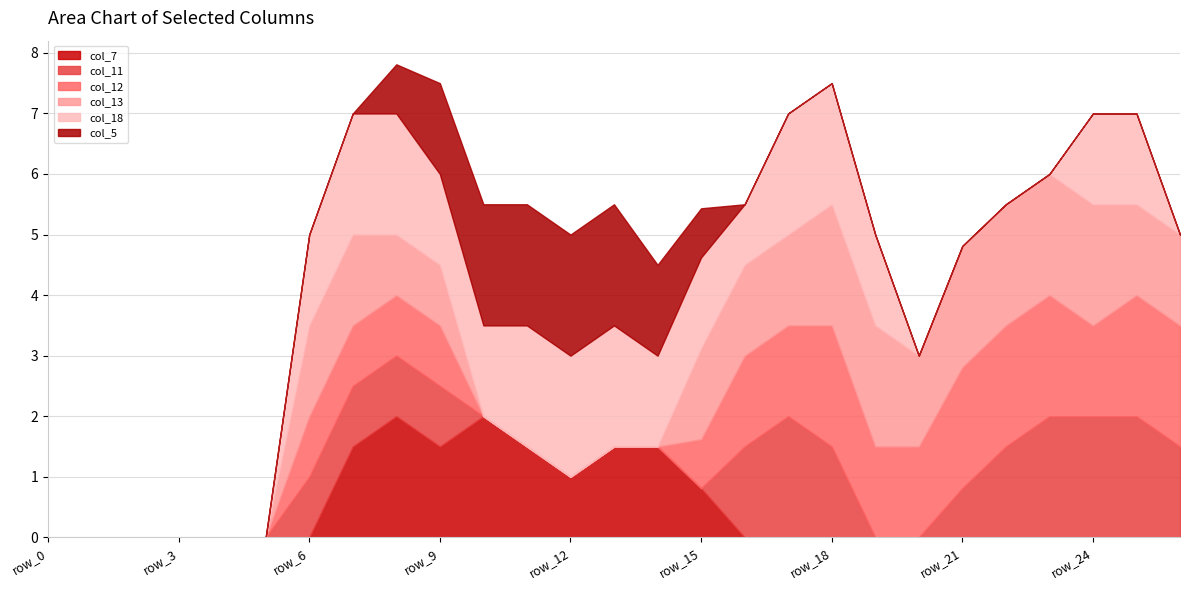

Is the value of col_12 at row_26 greater than the value of col_18 at row_6?

Yes